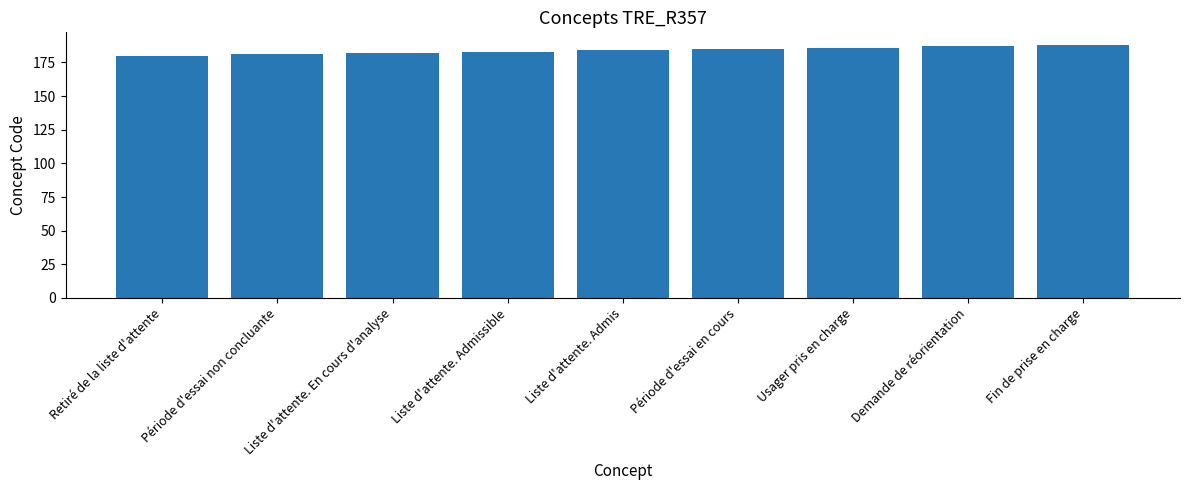

What is the difference between the maximum and minimum values?

8